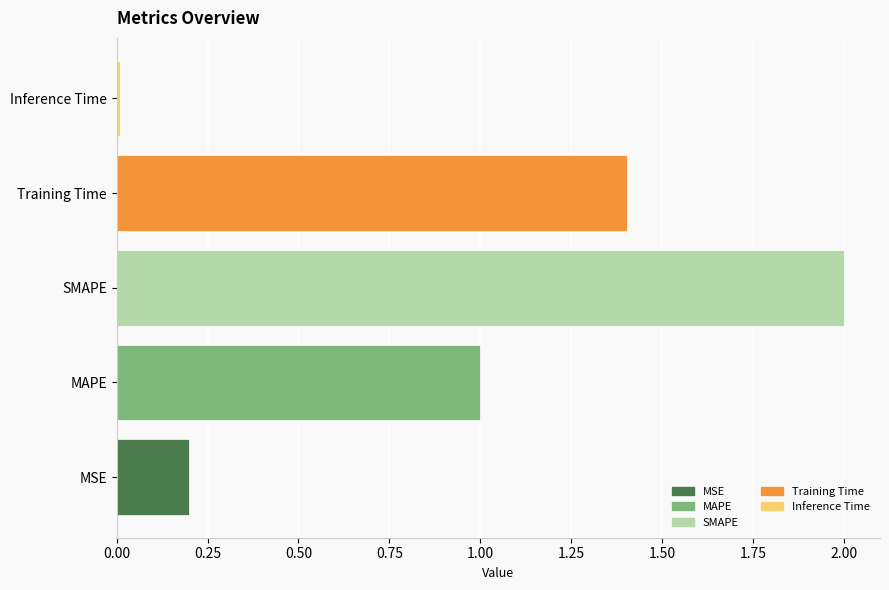

Rank the categories by value from lowest to highest.

Inference Time, MSE, MAPE, Training Time, SMAPE